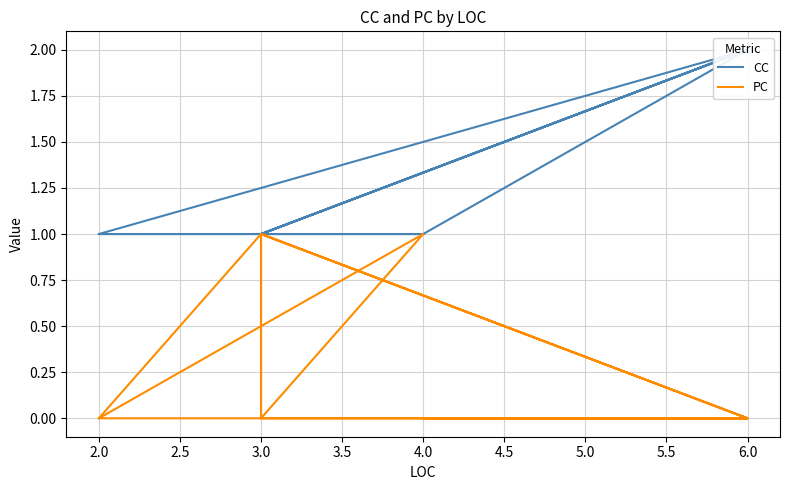

At how many categories does at least one series exceed 0?

12